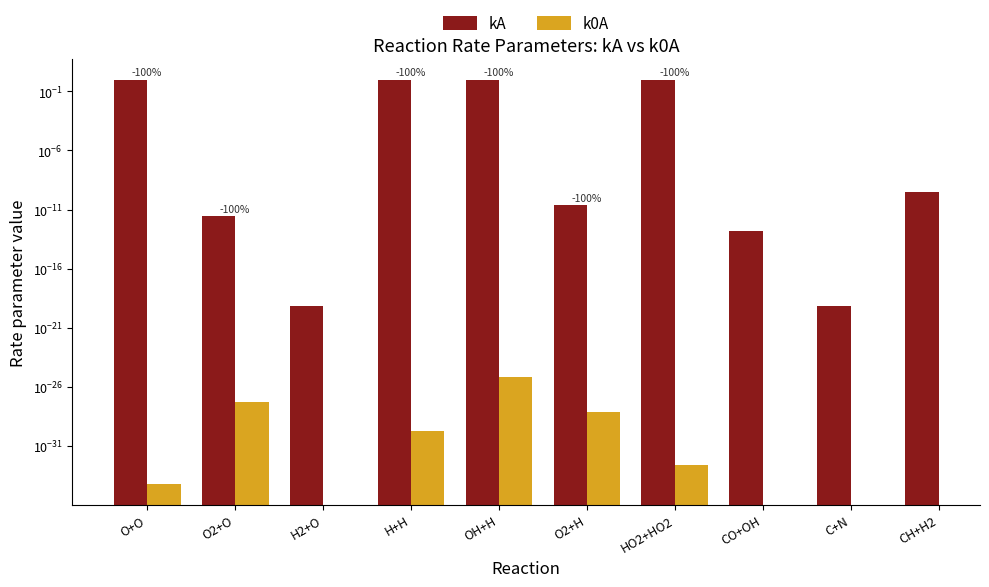

Are the bars grouped side by side (vs. stacked)?

Yes